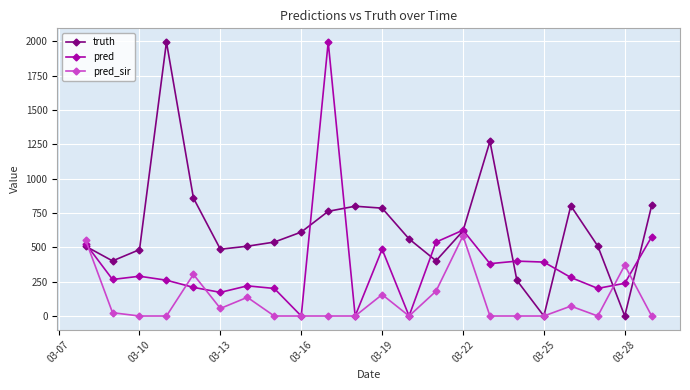

Which series has the largest total across all categories?

truth